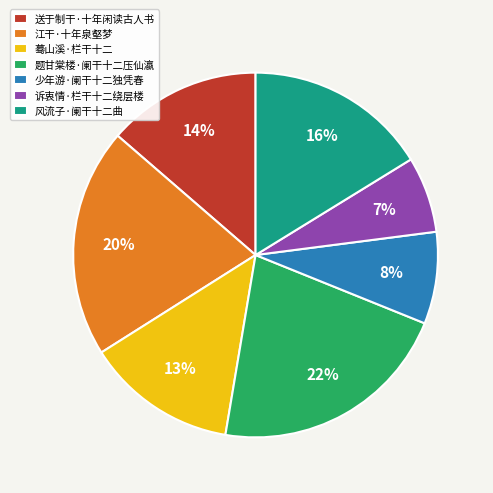

Is there a majority slice in this chart?

No